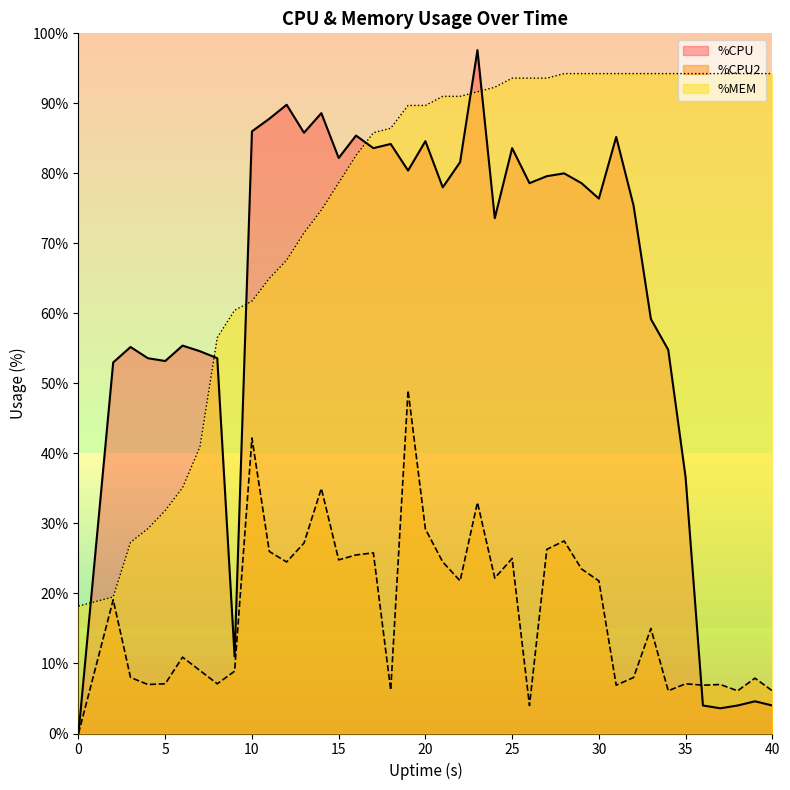

Which series has the widest spread of values?

%CPU